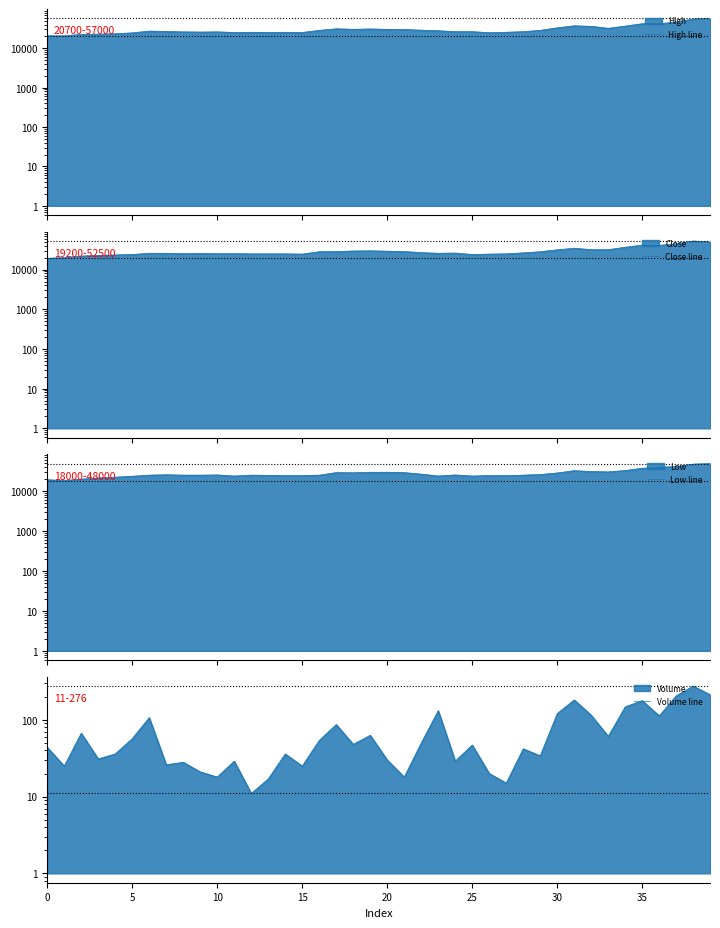

Which has a higher value, 38 or 32?

38